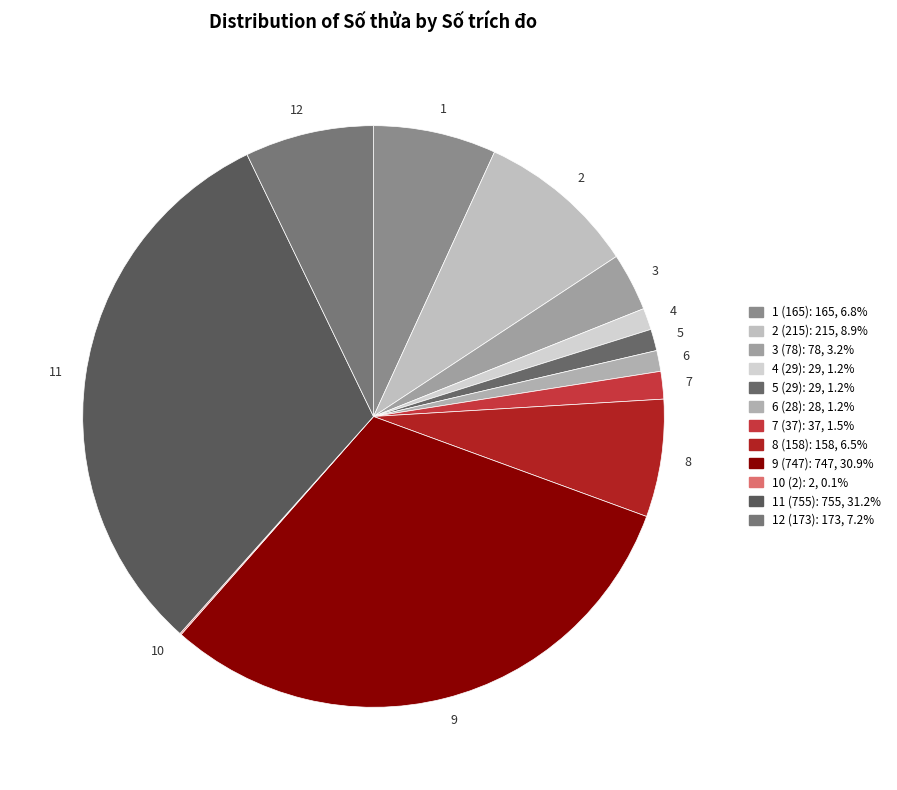

Does 6 (28) represent more than half of the total?

No